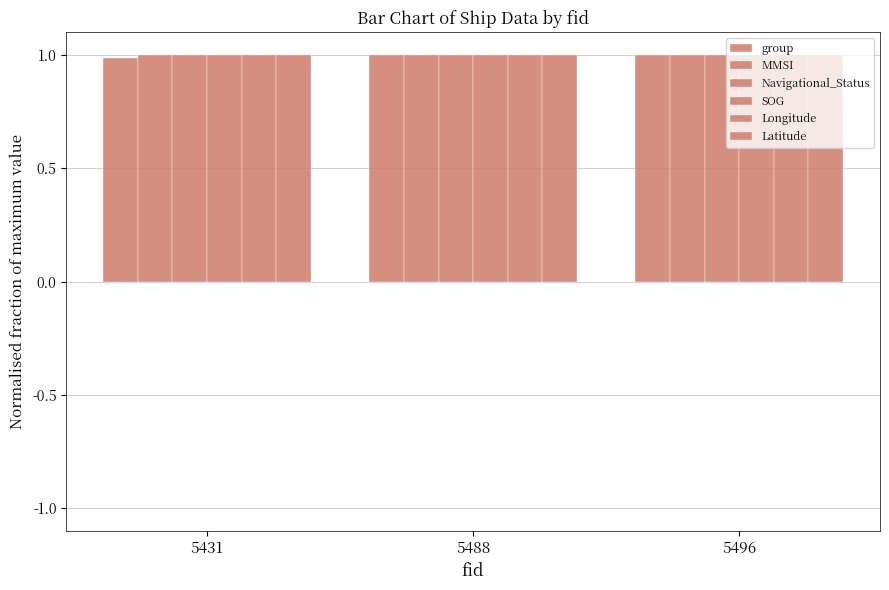

Which category has the highest value in the group series?

5496